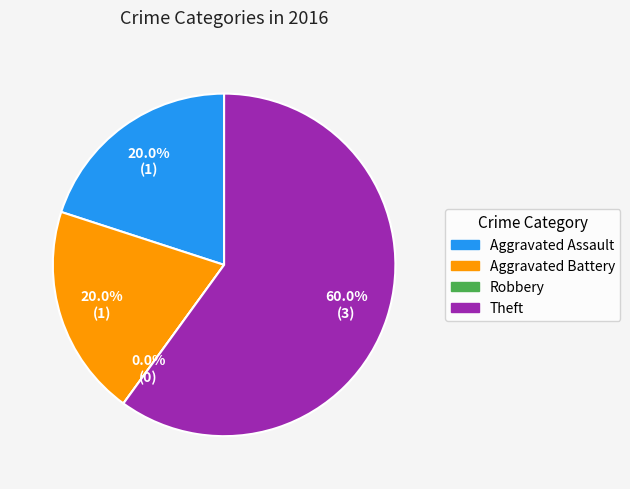

What is the change in value from Aggravated Battery to Theft?

+2